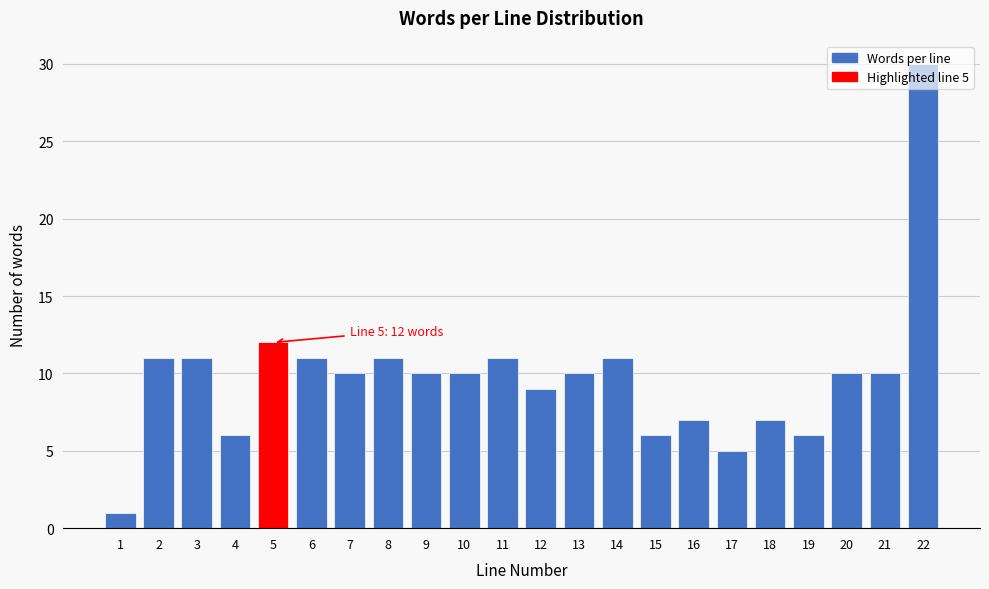

Is it true that the value at 8 is 11?

True